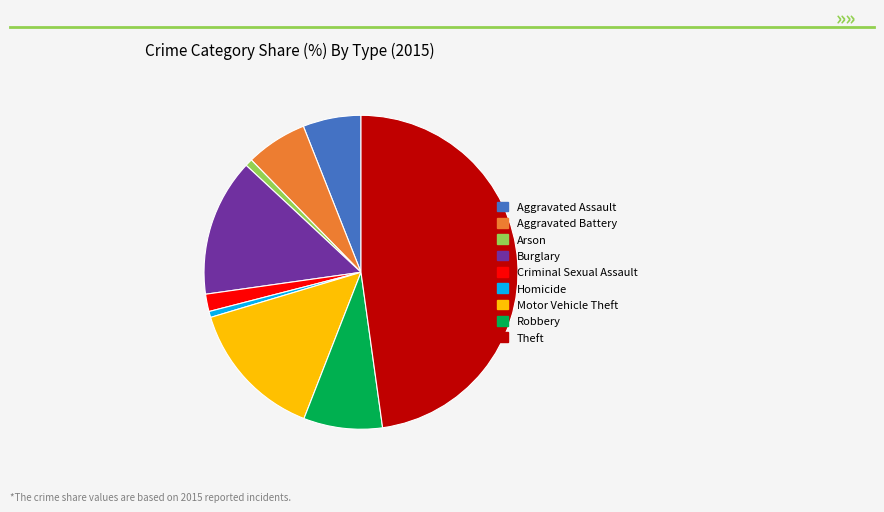

How many slices are in this pie chart?

9